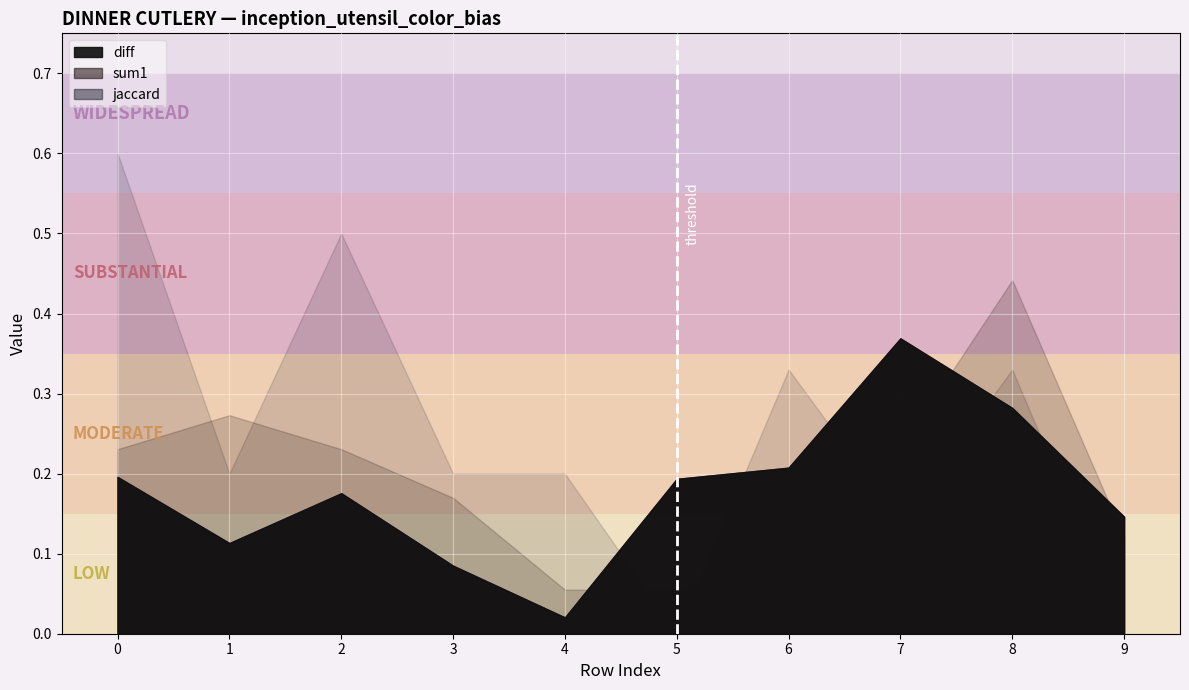

True or false: the data shows 0.1 at 0.

False